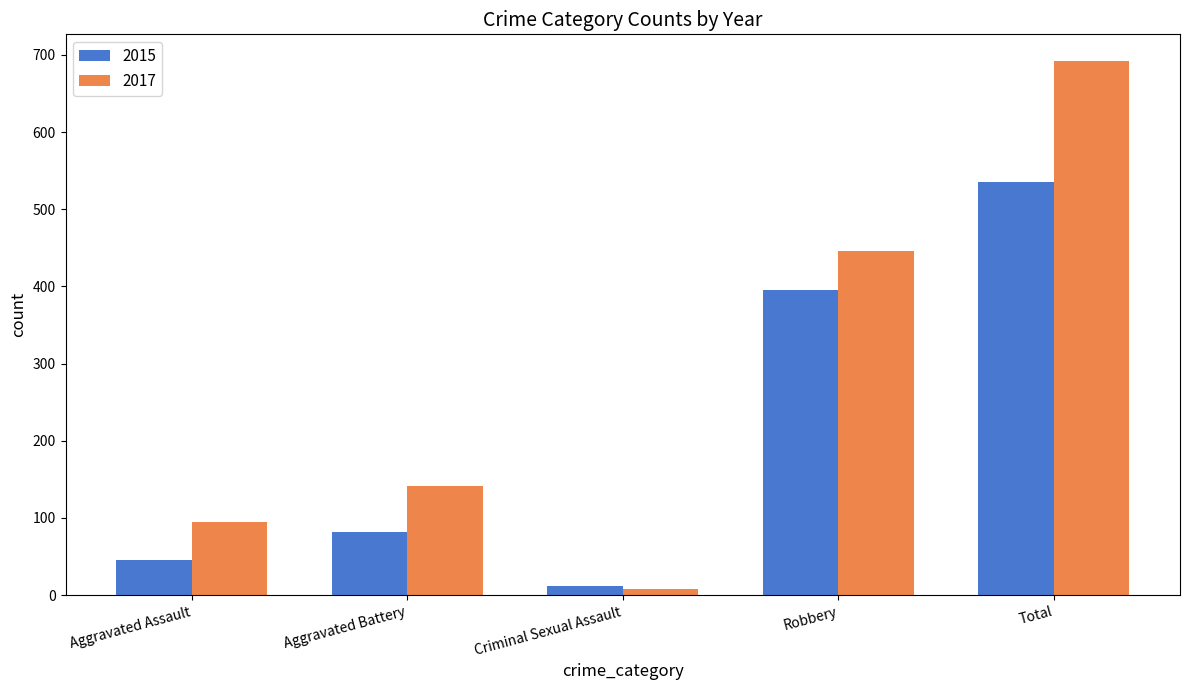

Is it true that 2017 equals 95 at Aggravated Assault?

True